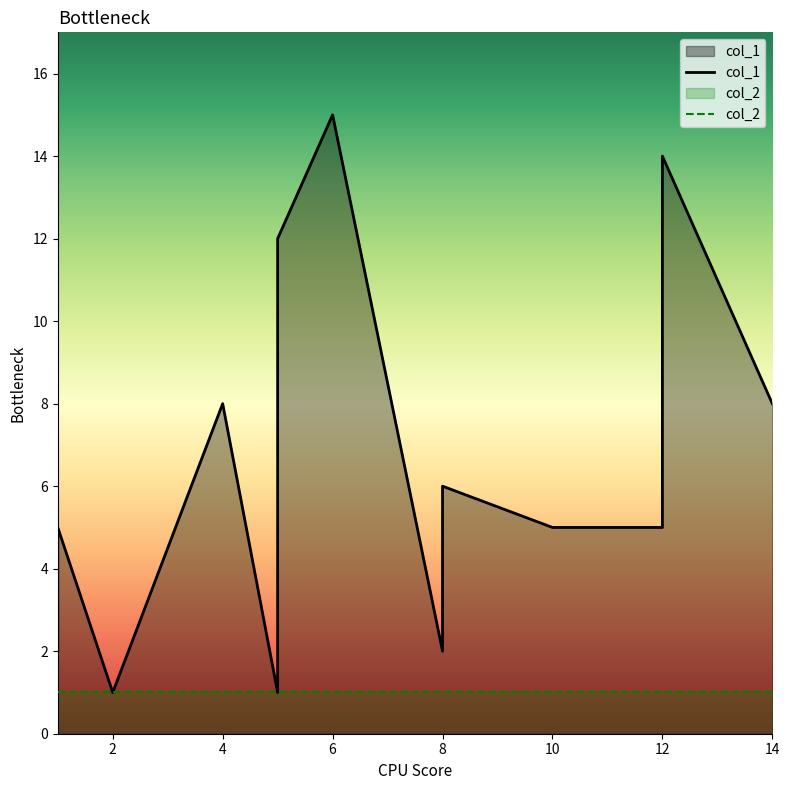

Rank the categories by value from highest to lowest.

6, 12, 5, 4, 14, 8, 1, 10, 12, 1, 8, 2, 5